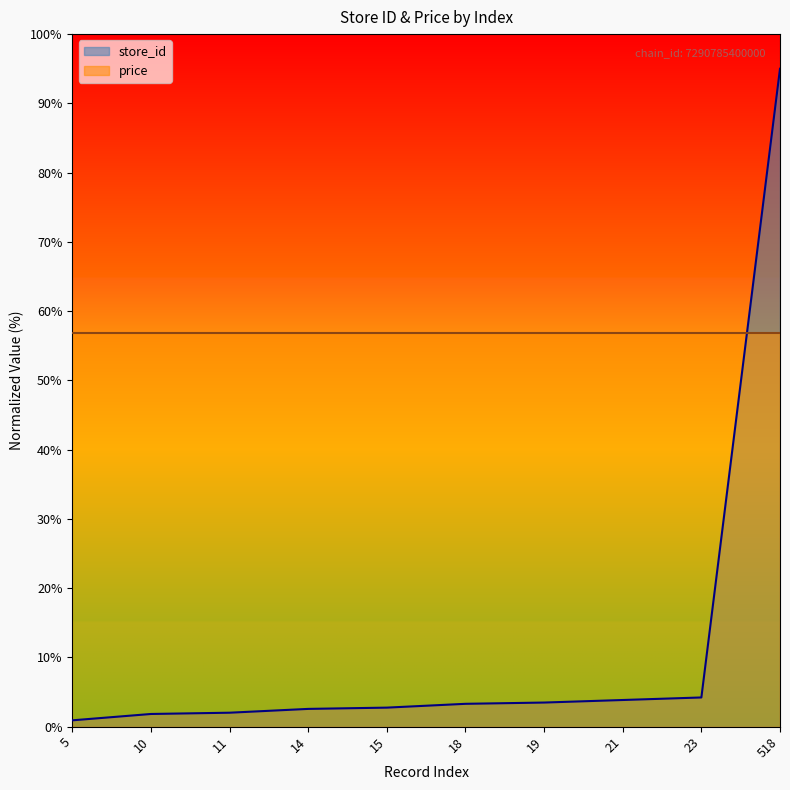

List the labels in order of value, largest first.

518, 23, 21, 19, 18, 15, 14, 11, 10, 5